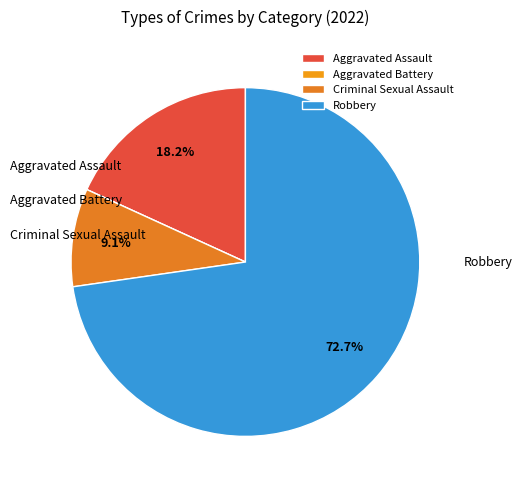

To the nearest percent, what percentage of the pie is Robbery?

73%